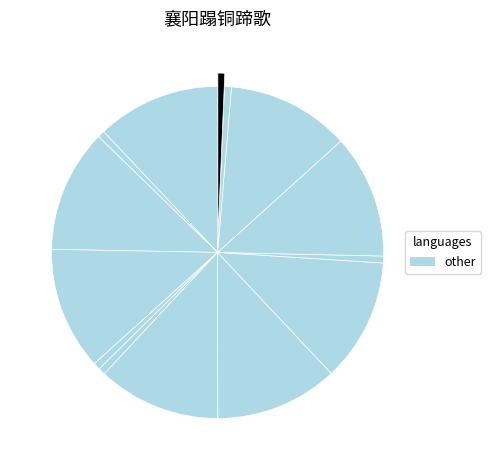

How many slices are in this pie chart?

14